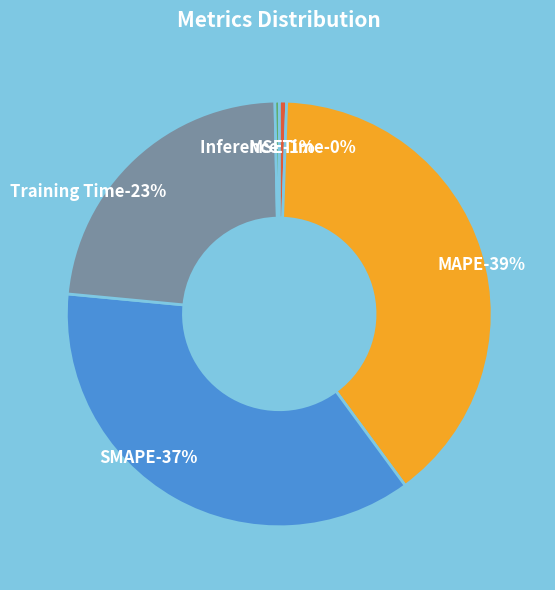

Is it true that Training Time is 36% of the pie?

False